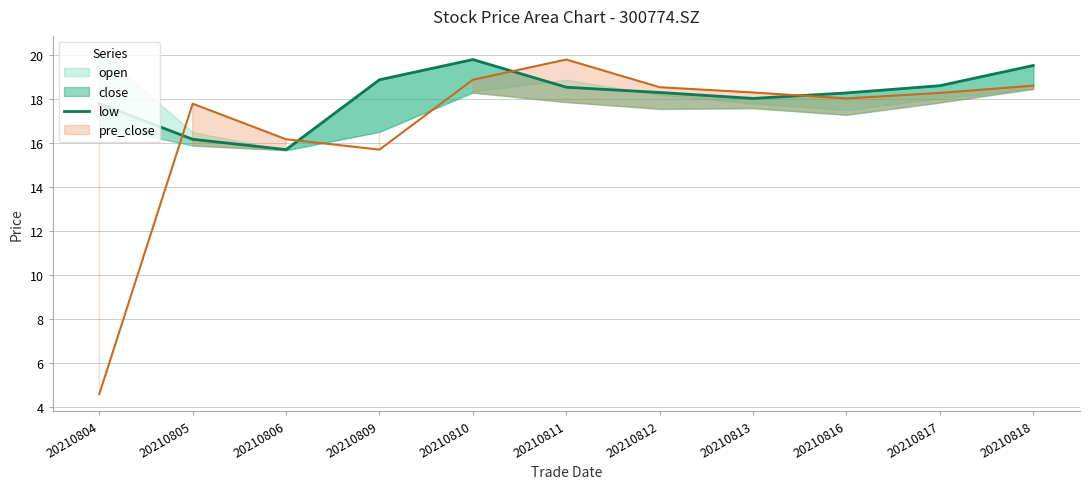

How many values are below 18?

3